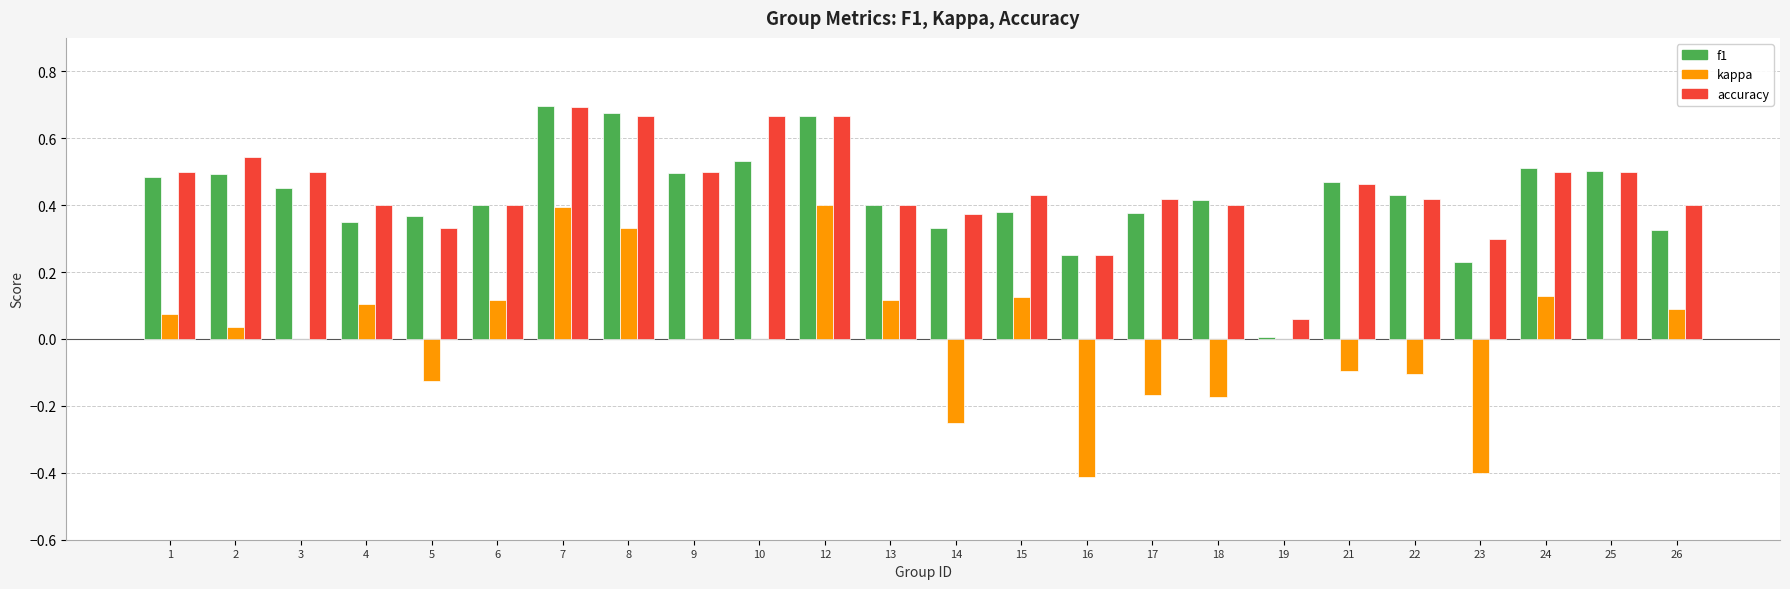

Which series changed the most between 14 and 25?

kappa